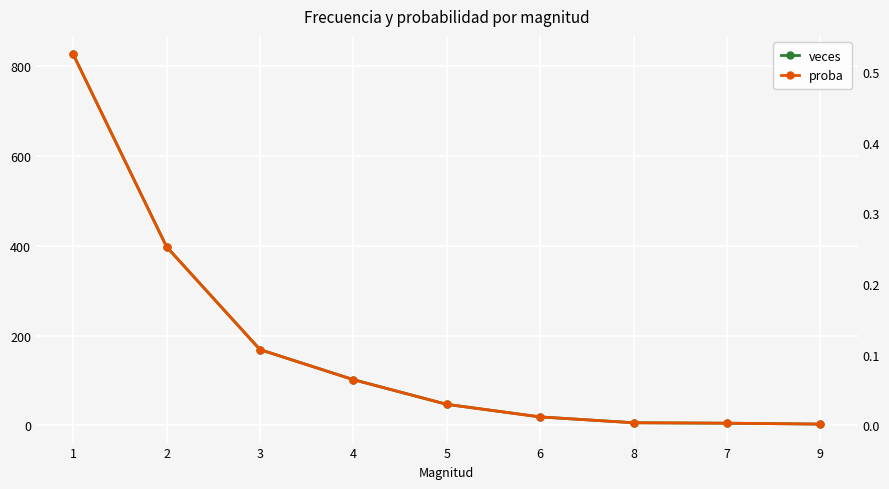

Where is proba nearest to the value 0?

9